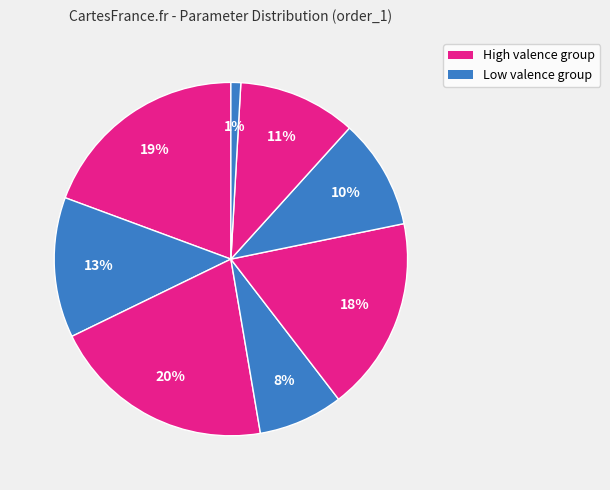

How many segments does this pie chart have?

8